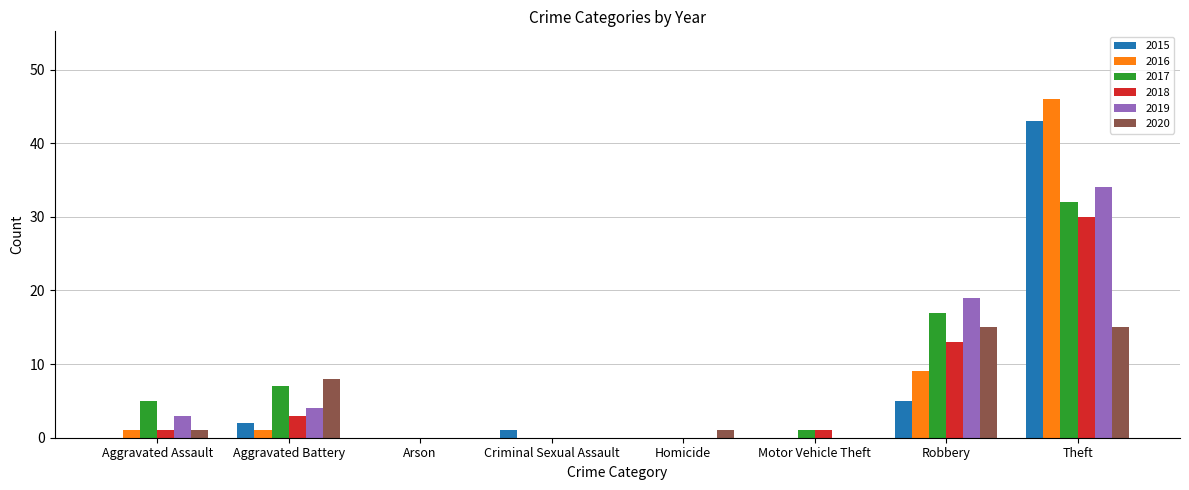

What is the sum of all 2019 values?

60